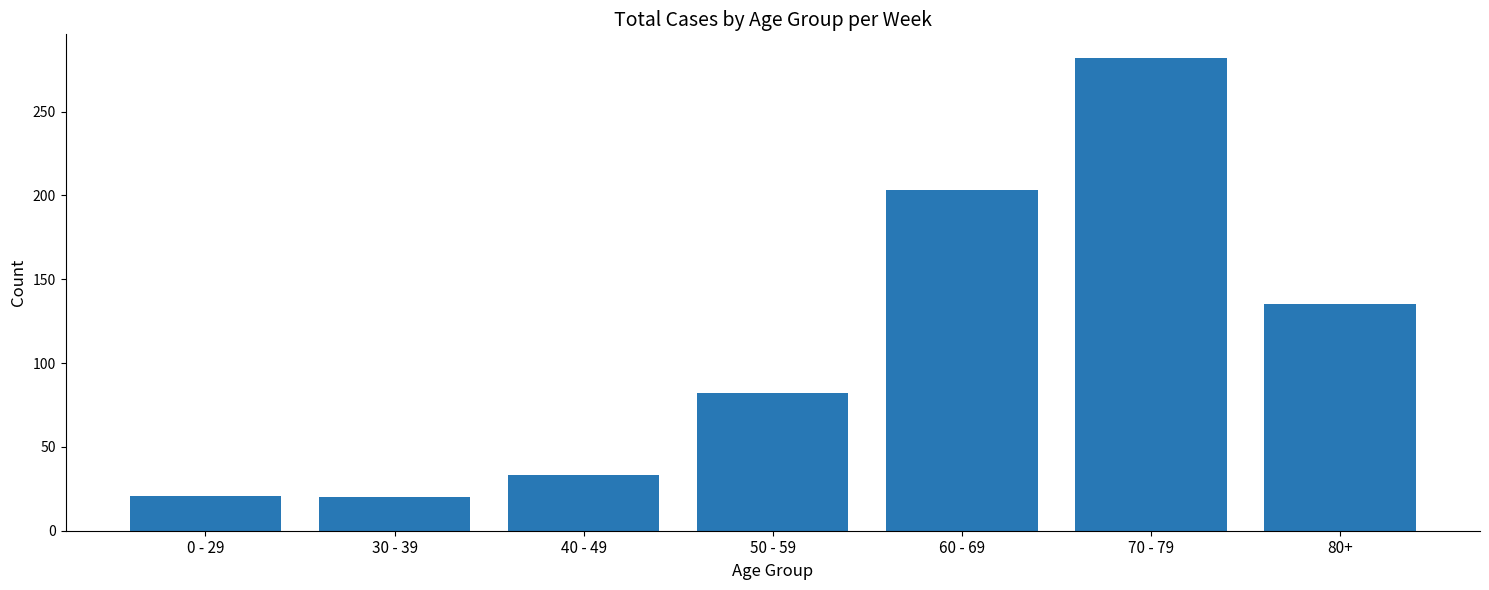

What is the sum of the values at 40 - 49 and 30 - 39?

53